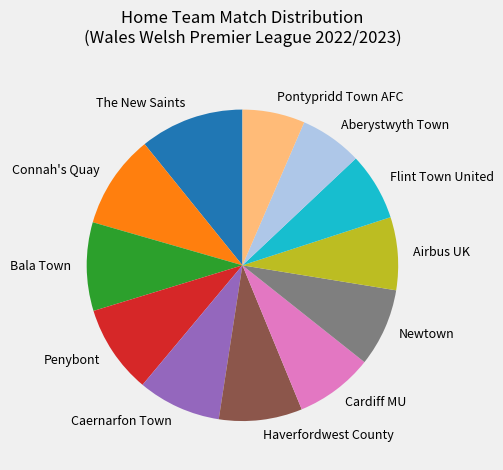

What is the largest slice in the pie chart?

The New Saints